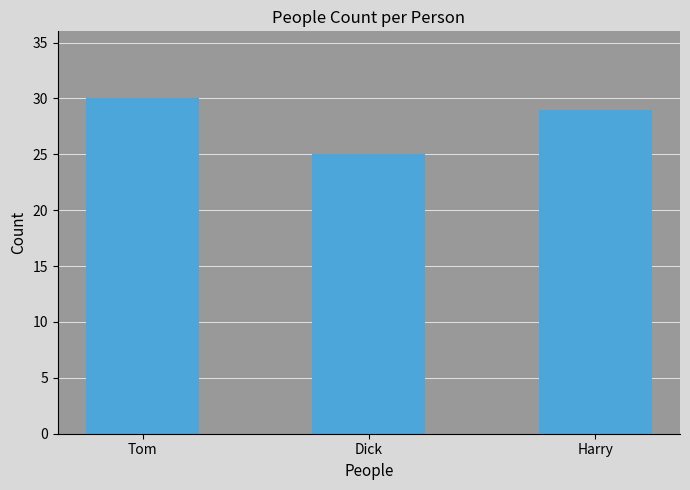

What is the sum of the values at Tom and Dick?

55